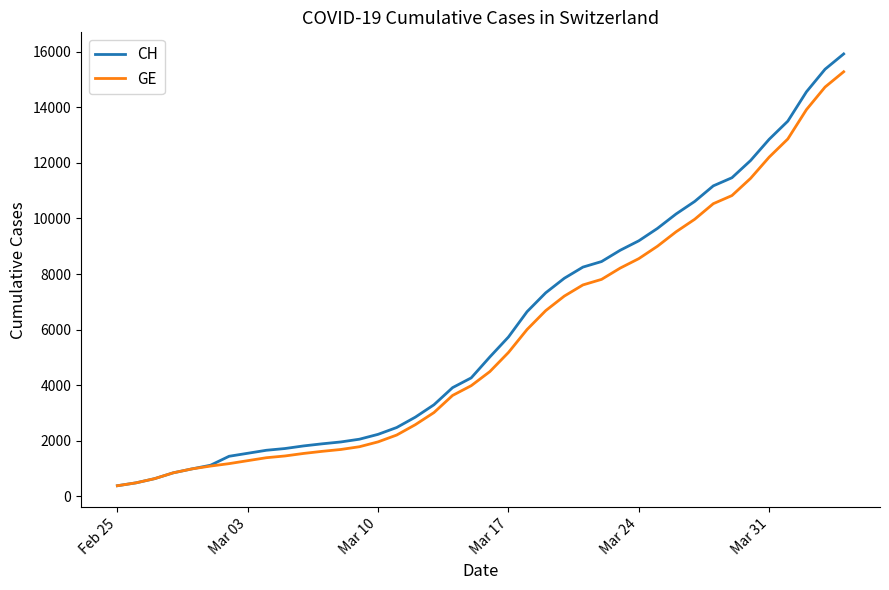

Which series has the largest range (max minus min)?

CH